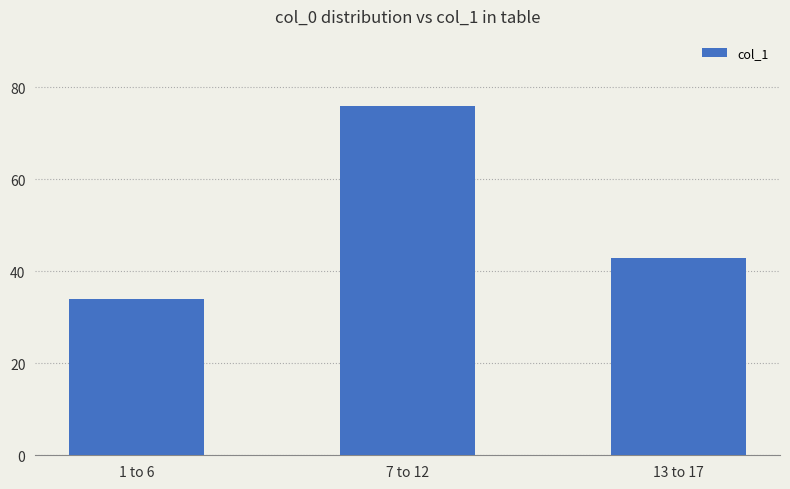

Which label corresponds to the largest value in the chart?

7 to 12